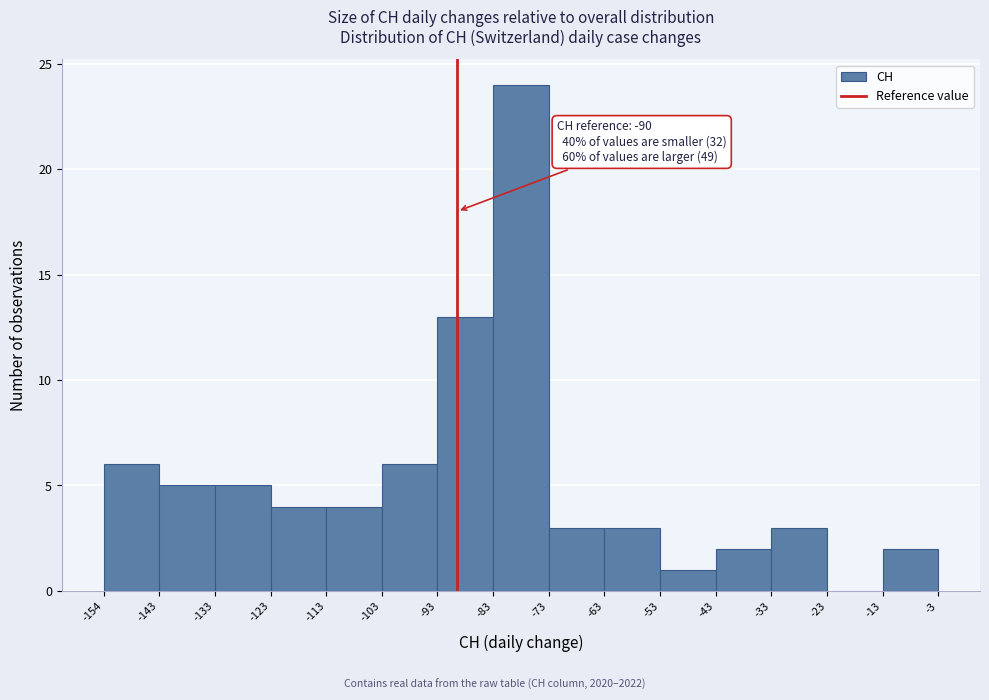

Over which range of the x-axis is the bar tallest?

-83 to -73